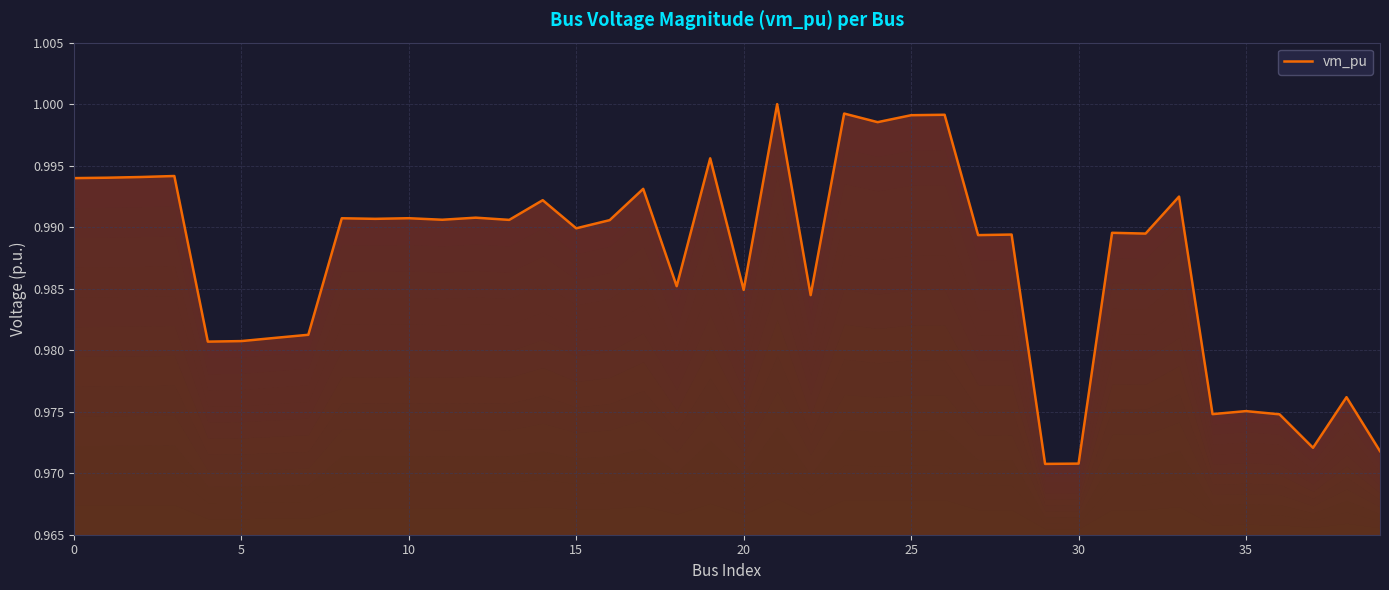

What is the sum of the values at 11 and 10?

2.0